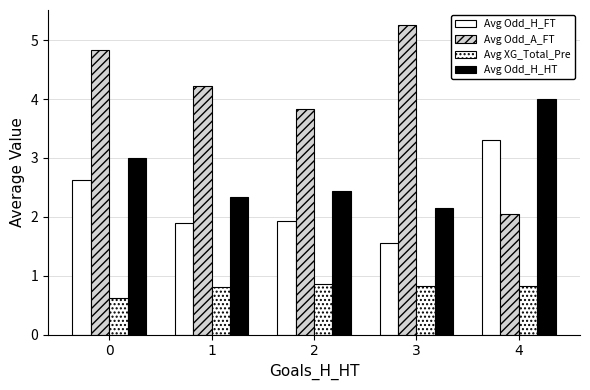

Is it true that Avg Odd_A_FT equals 2.0 at 4?

True